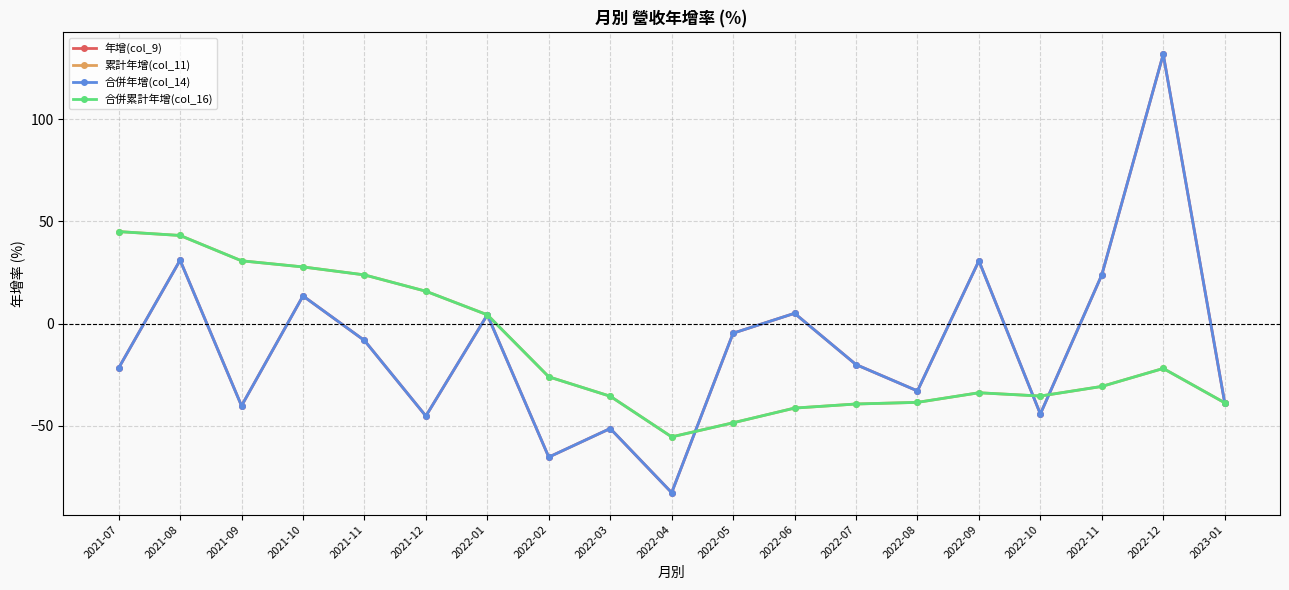

Reading left to right, what are all the values shown in this chart?

年增(col_9): 2021-07=-21.8	2021-08=31.0	2021-09=-40.3	2021-10=13.5	2021-11=-8.3	2021-12=-45.3	2022-01=4.3	2022-02=-65.4	2022-03=-51.4	2022-04=-82.8	2022-05=-4.7	2022-06=5.0	2022-07=-20.1	2022-08=-33.0	2022-09=30.7	2022-10=-44.3	2022-11=23.8	2022-12=131.8	2023-01=-38.8
累計年增(col_11): 2021-07=45.0	2021-08=43.1	2021-09=30.7	2021-10=27.7	2021-11=23.8	2021-12=15.8	2022-01=4.3	2022-02=-26.1	2022-03=-35.6	2022-04=-55.5	2022-05=-48.6	2022-06=-41.4	2022-07=-39.4	2022-08=-38.6	2022-09=-33.9	2022-10=-35.5	2022-11=-30.8	2022-12=-22.0	2023-01=-38.8
合併年增(col_14): 2021-07=-21.8	2021-08=31.0	2021-09=-40.3	2021-10=13.5	2021-11=-8.3	2021-12=-45.3	2022-01=4.3	2022-02=-65.4	2022-03=-51.4	2022-04=-82.8	2022-05=-4.7	2022-06=5.0	2022-07=-20.1	2022-08=-33.0	2022-09=30.7	2022-10=-44.3	2022-11=23.8	2022-12=131.8	2023-01=-38.8
合併累計年增(col_16): 2021-07=45.0	2021-08=43.1	2021-09=30.7	2021-10=27.7	2021-11=23.8	2021-12=15.8	2022-01=4.3	2022-02=-26.1	2022-03=-35.6	2022-04=-55.5	2022-05=-48.6	2022-06=-41.4	2022-07=-39.4	2022-08=-38.6	2022-09=-33.9	2022-10=-35.5	2022-11=-30.8	2022-12=-22.0	2023-01=-38.8